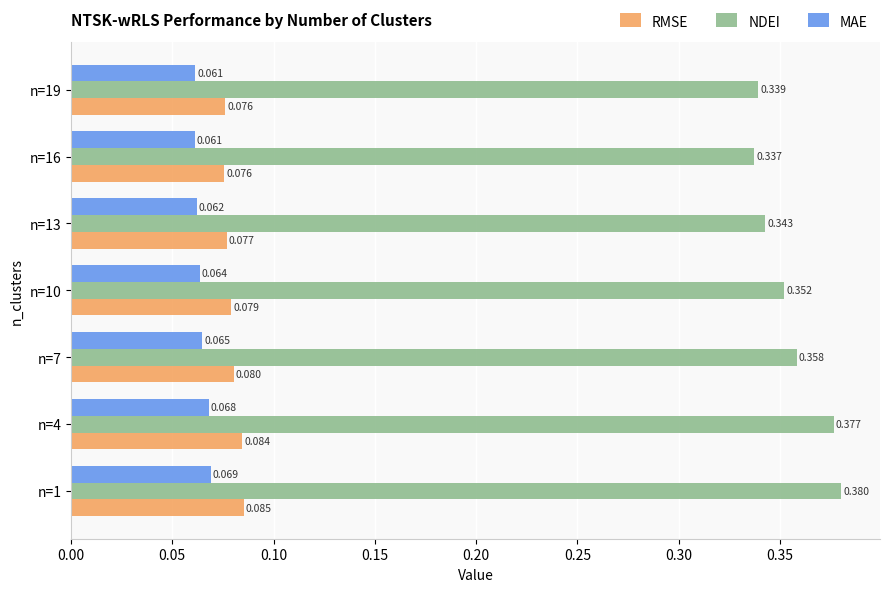

What are all the series names shown in the legend?

RMSE, NDEI, MAE